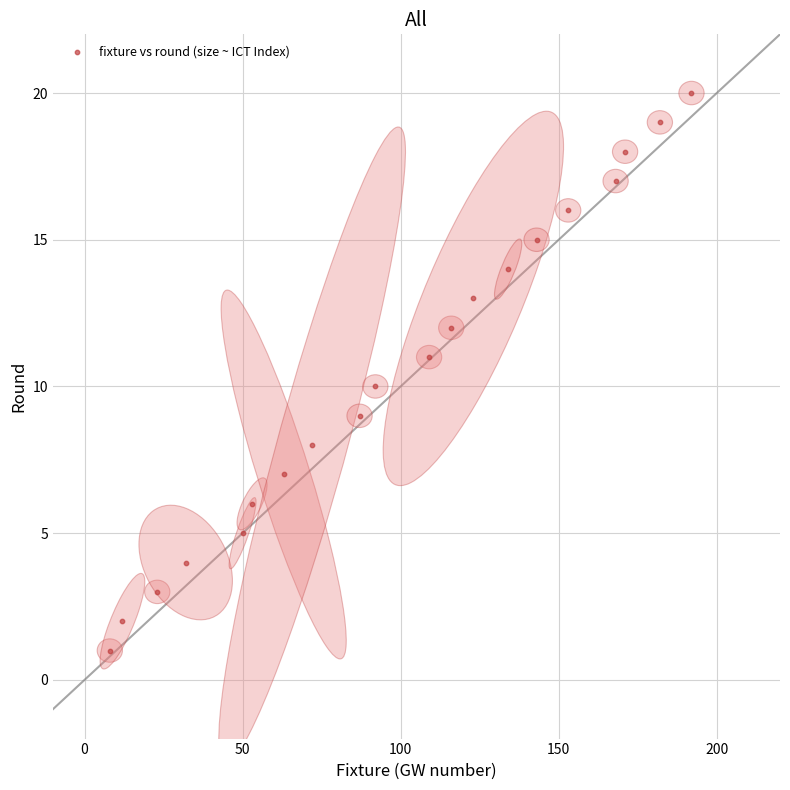

What is the range of X values (max minus min)?

184